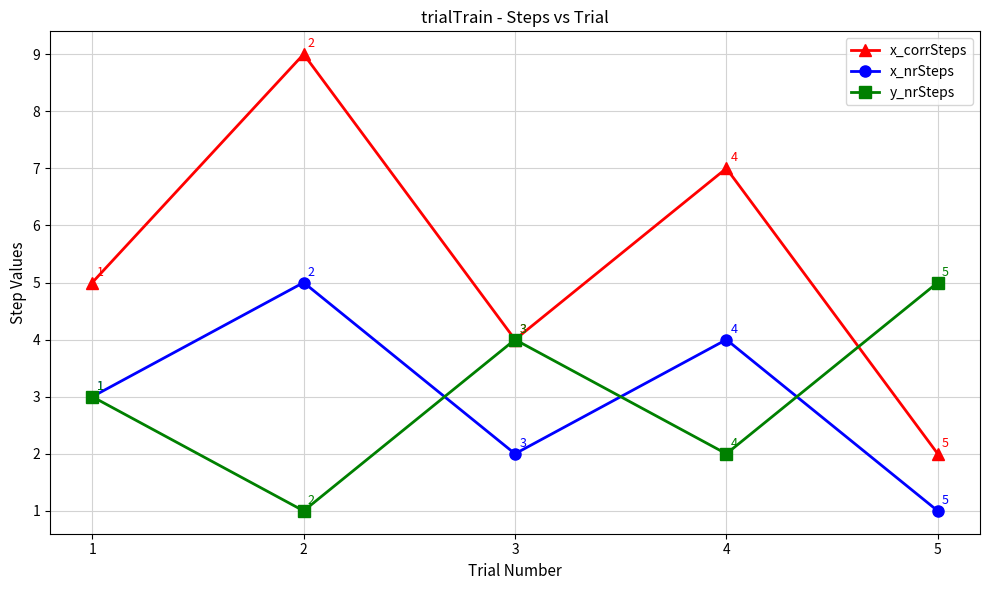

What is the sum of all x_corrSteps values?

27